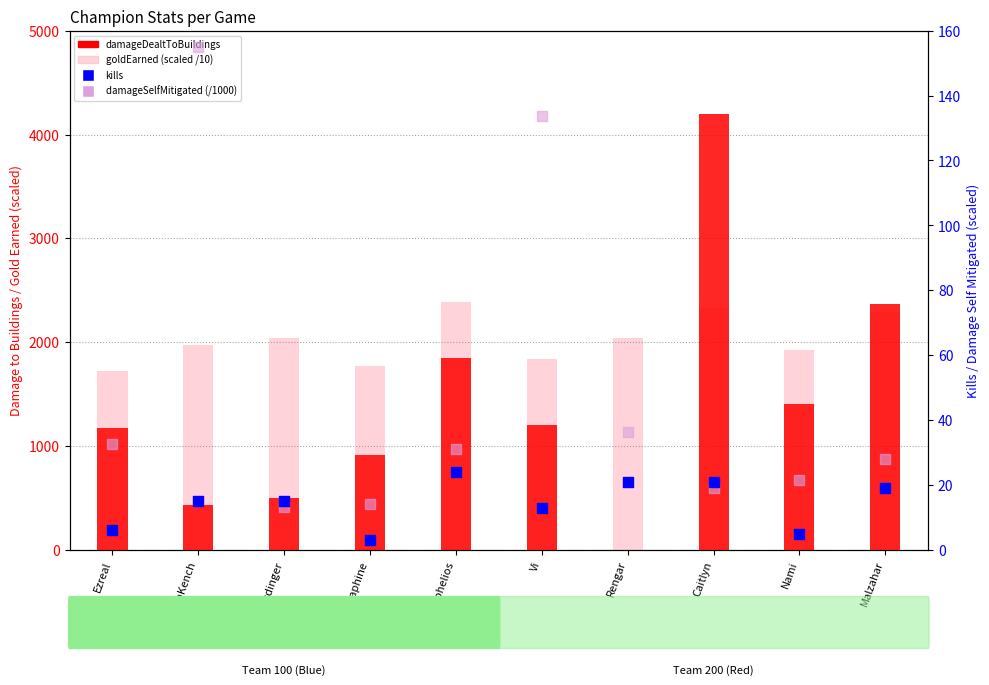

Which series has the widest spread of Y values?

damageDealtToBuildings